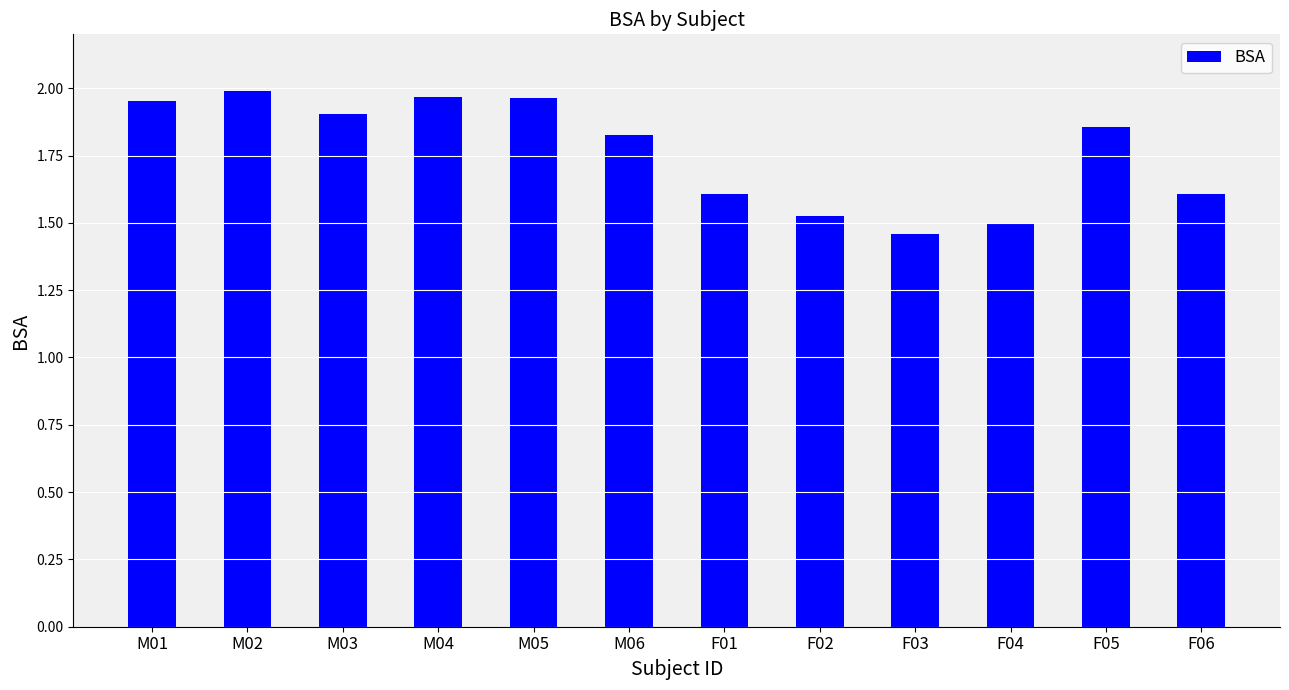

Does the chart contain any negative values?

No